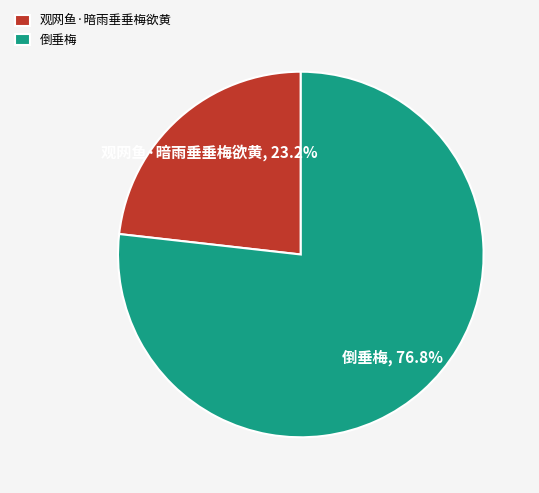

What percentage is the 倒垂梅 slice, to the nearest percent?

77%